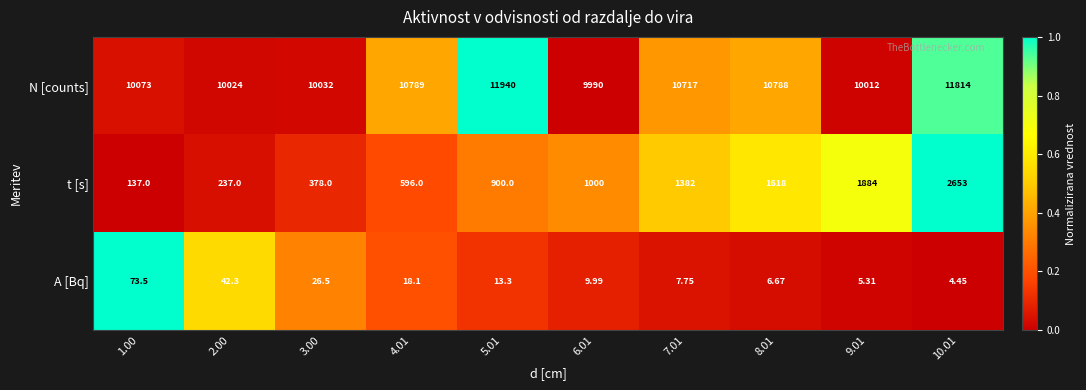

At which category is the sum across all series the highest?

10.01